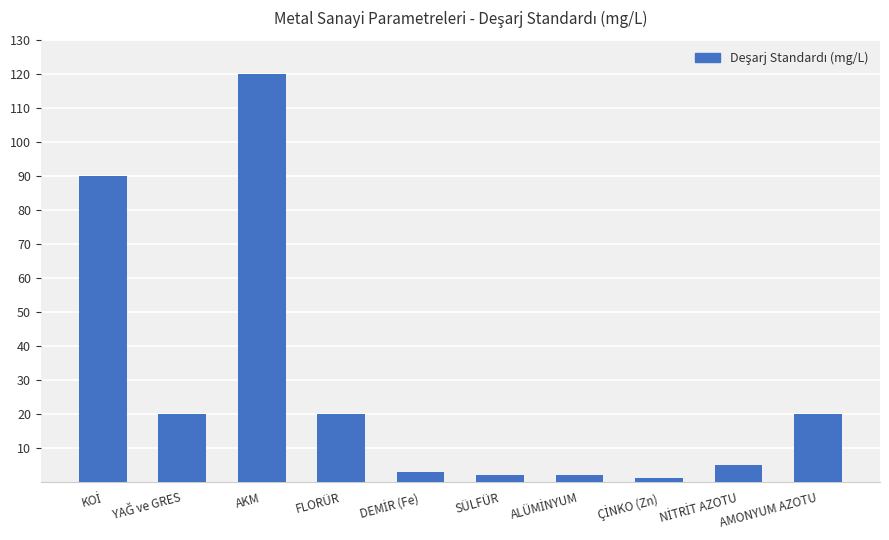

Between AKM and FLORÜR, which is larger?

AKM